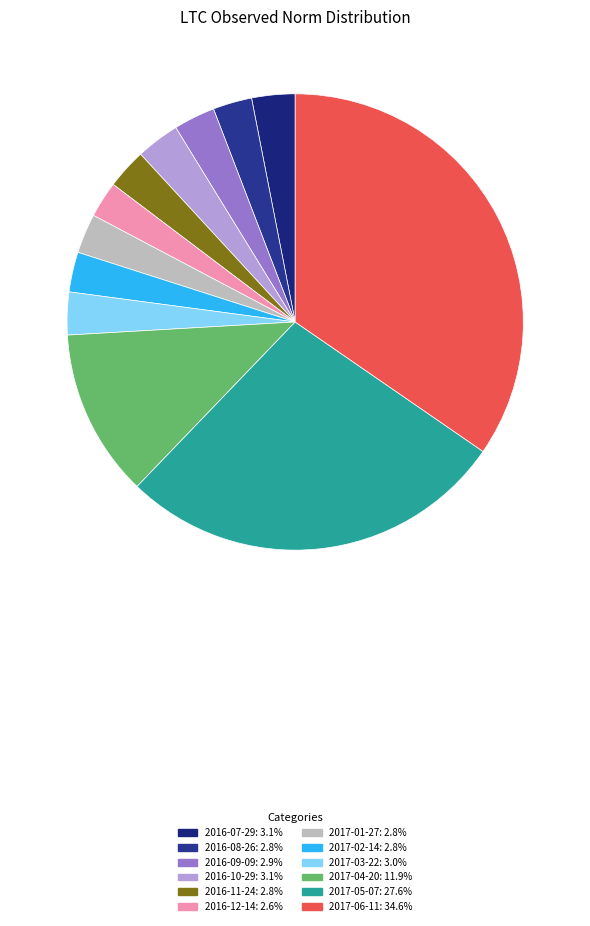

To the nearest percent, what portion does 2016-11-24 represent?

3%